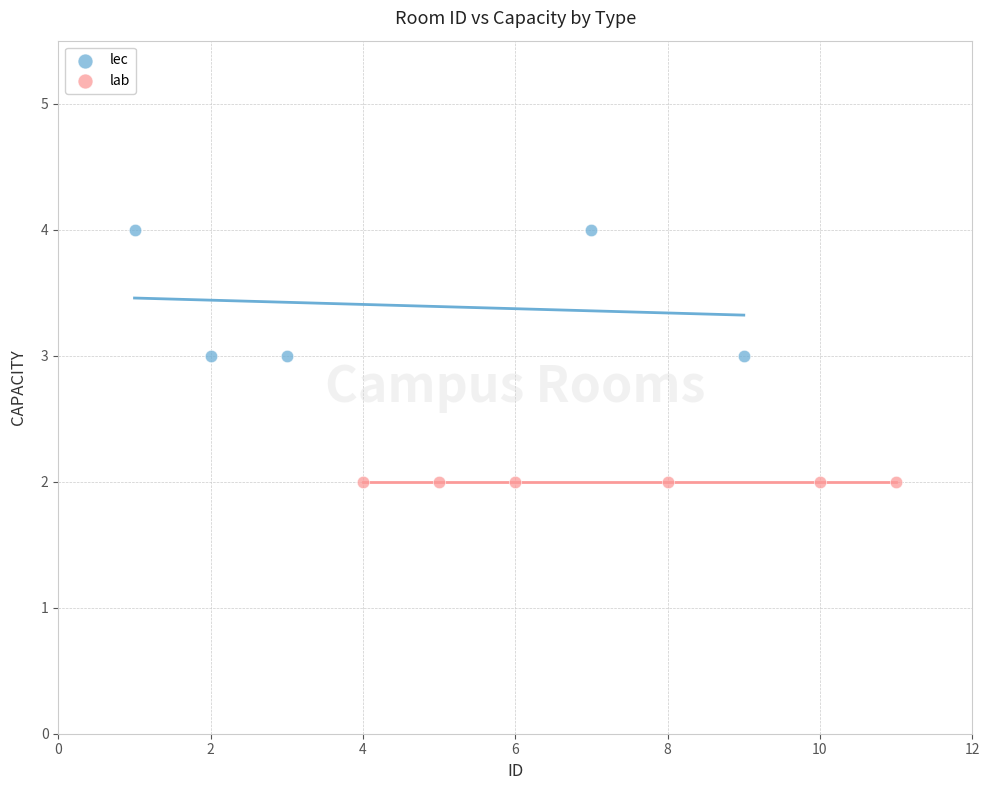

Which series contains the lowest Y value?

lab